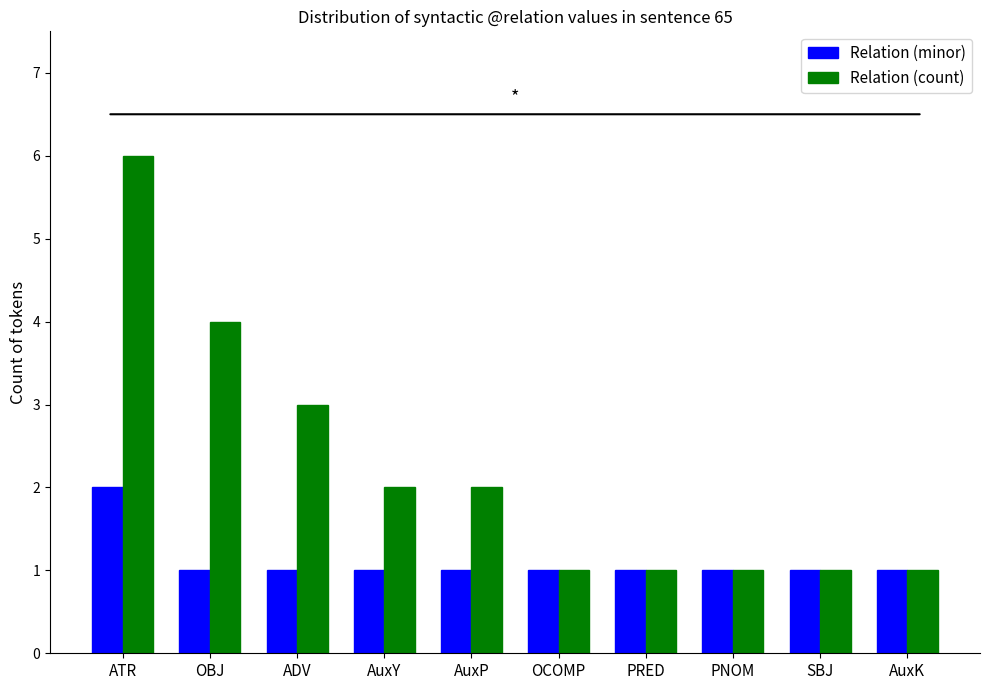

At which label does Relation (count) reach its peak?

ATR